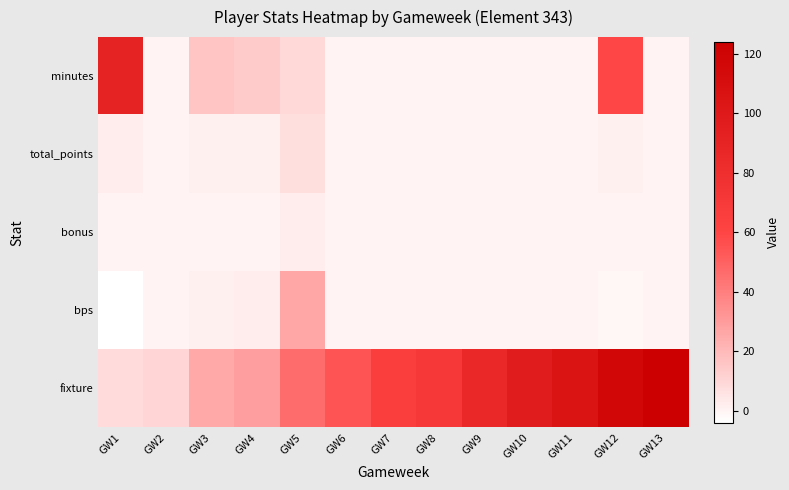

What is the spread (max minus min) of values at GW10?

97